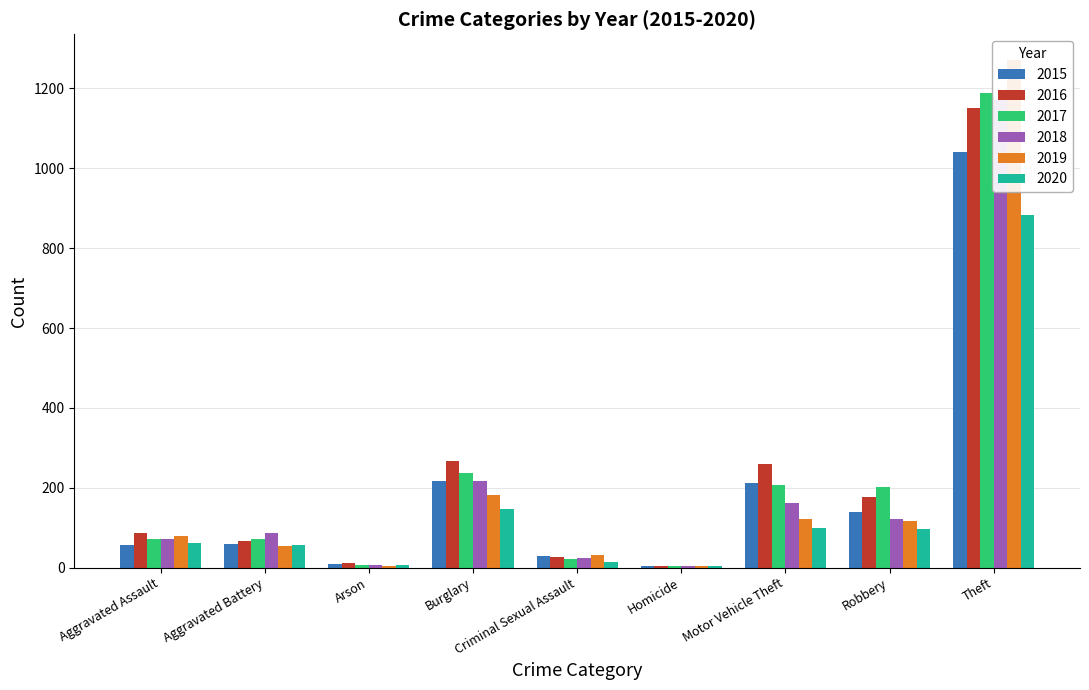

At which category is the sum across all series the highest?

Theft